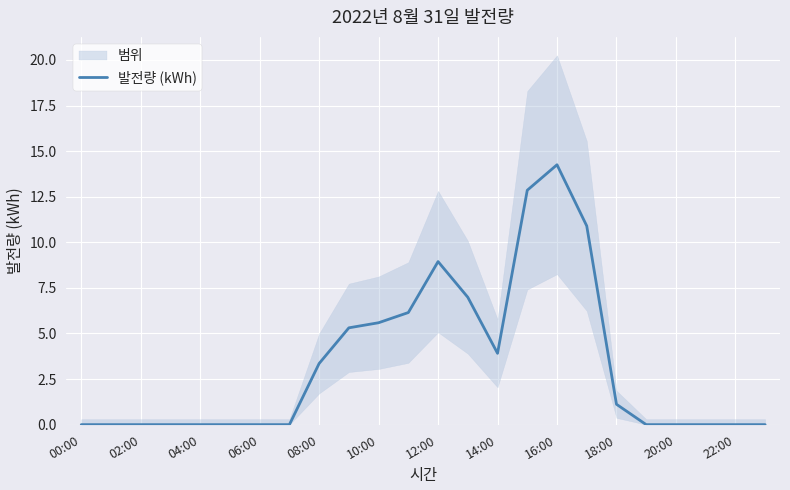

Which category has the highest value in the 발전량 (kWh) series?

16:00